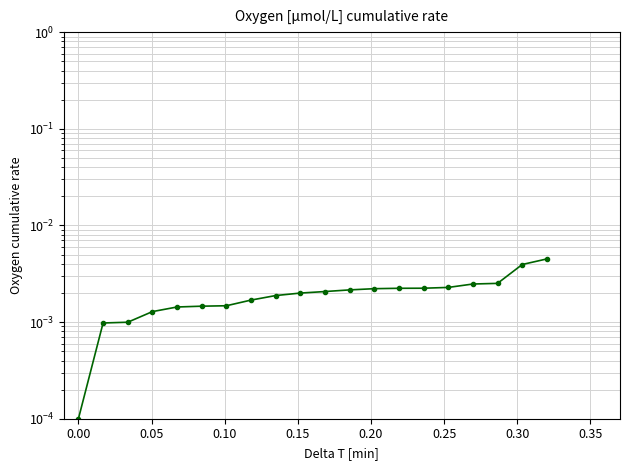

Does the chart display data point markers on the line(s)?

Yes